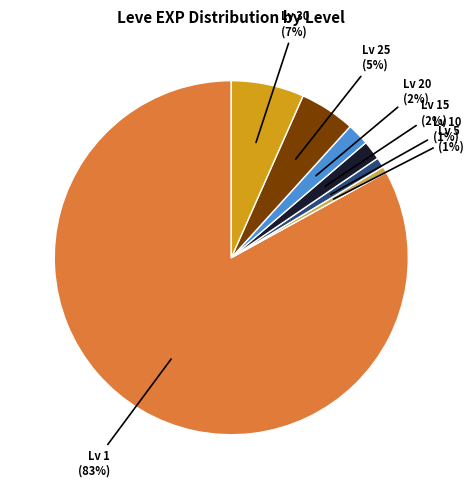

Is there any slice that represents more than half of the pie?

Yes